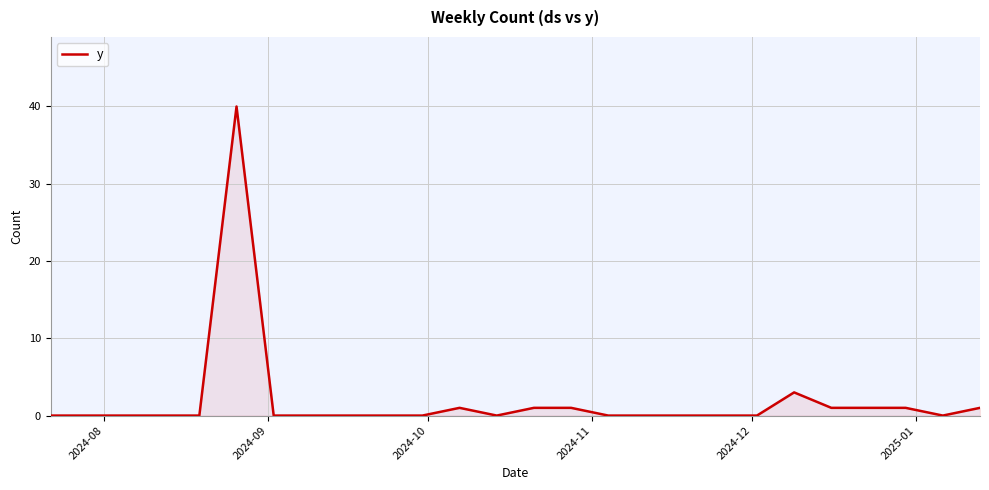

What is the maximum value shown in the chart?

40